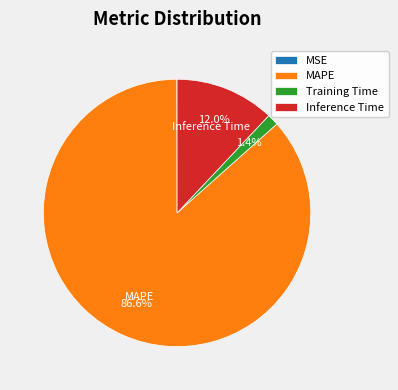

Is there any slice that represents more than half of the pie?

Yes